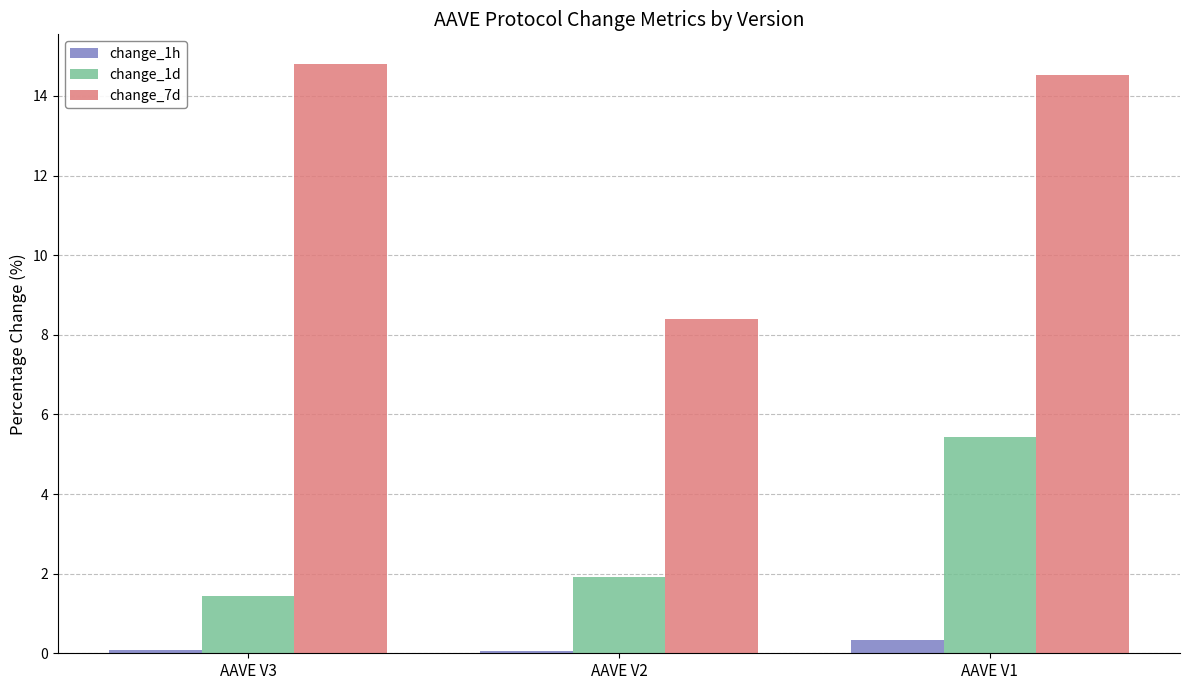

How many values in the change_7d series exceed 14?

2